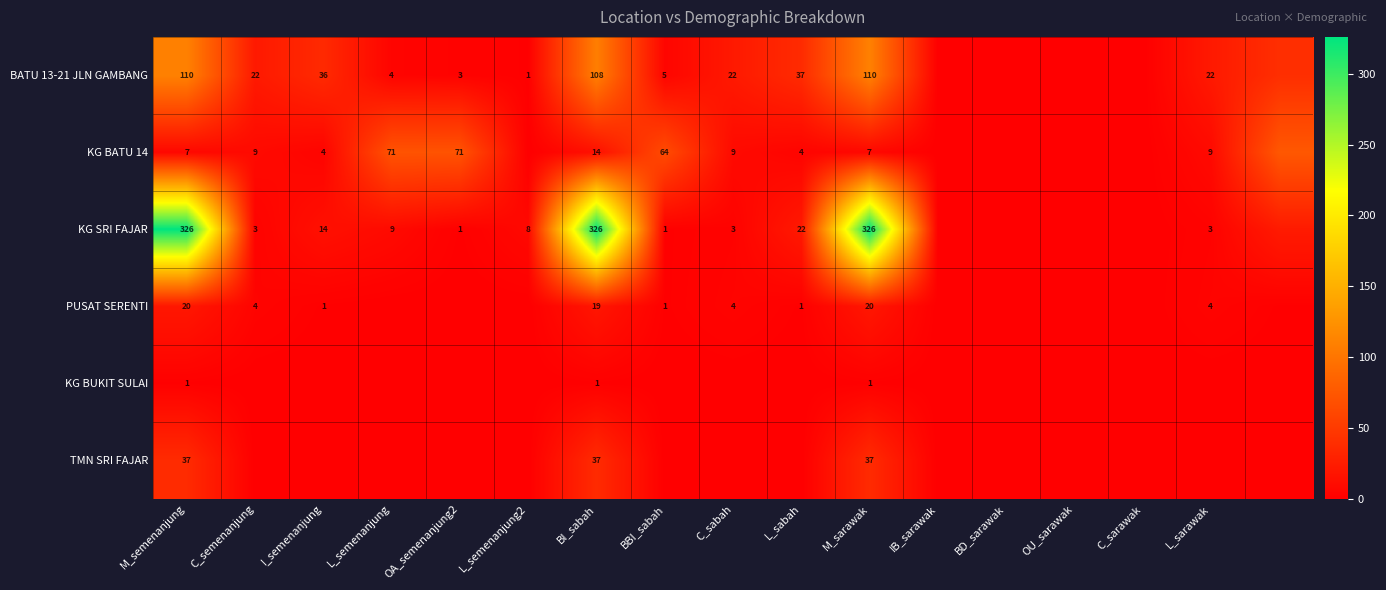

Rank the series by their maximum value, from lowest to highest.

KG BUKIT SULAI, PUSAT SERENTI, TMN SRI FAJAR, KG BATU 14, BATU 13-21 JLN GAMBANG, KG SRI FAJAR